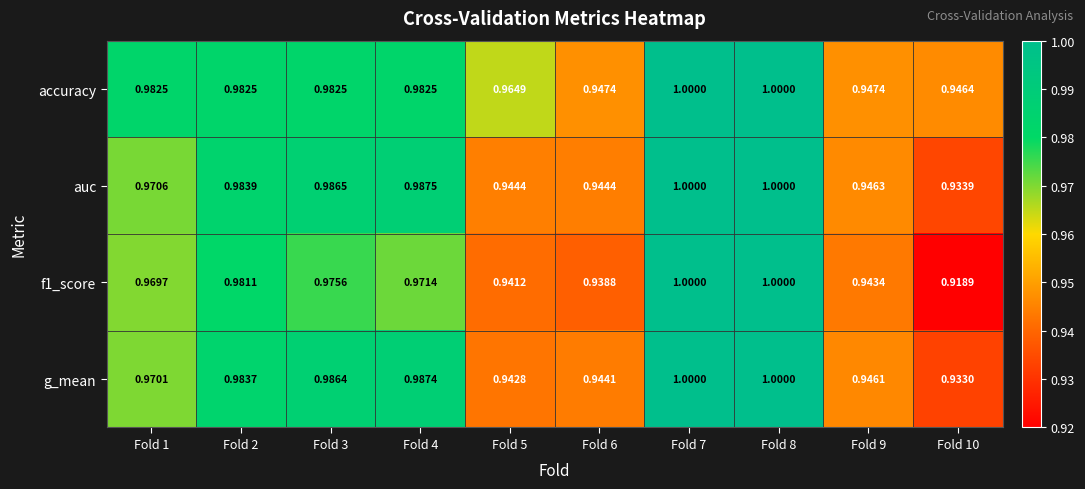

Which series has the largest total across all categories?

accuracy